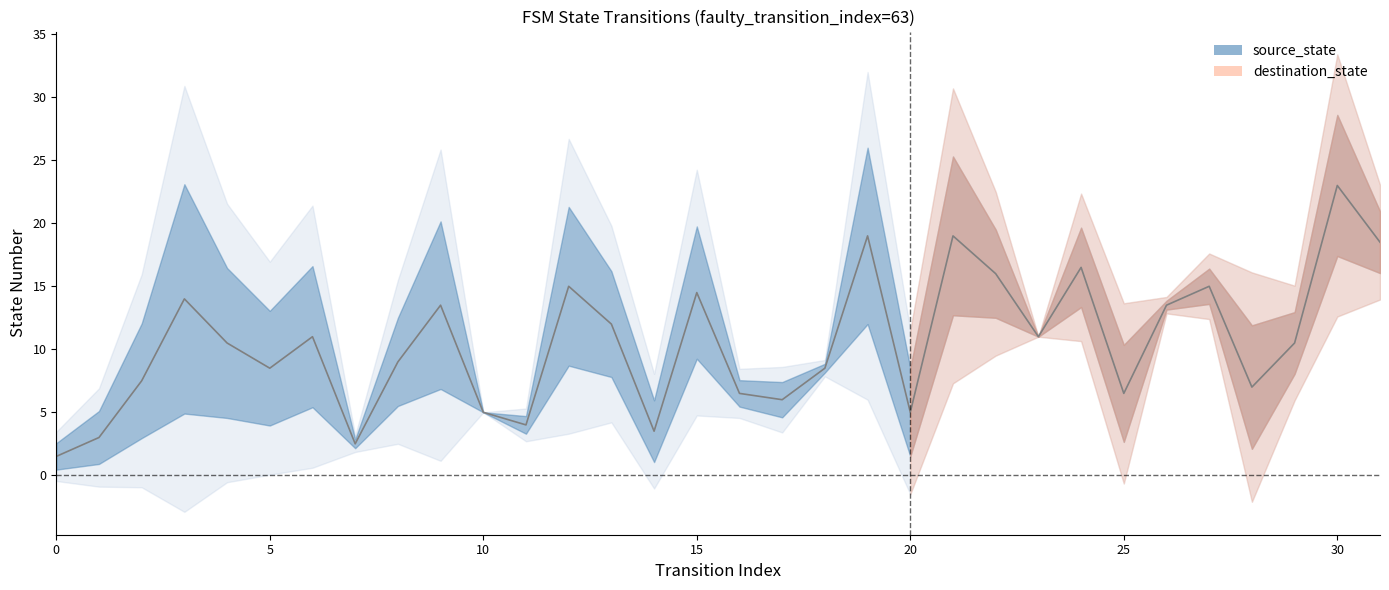

What are all the series names shown in the legend?

source_state, destination_state